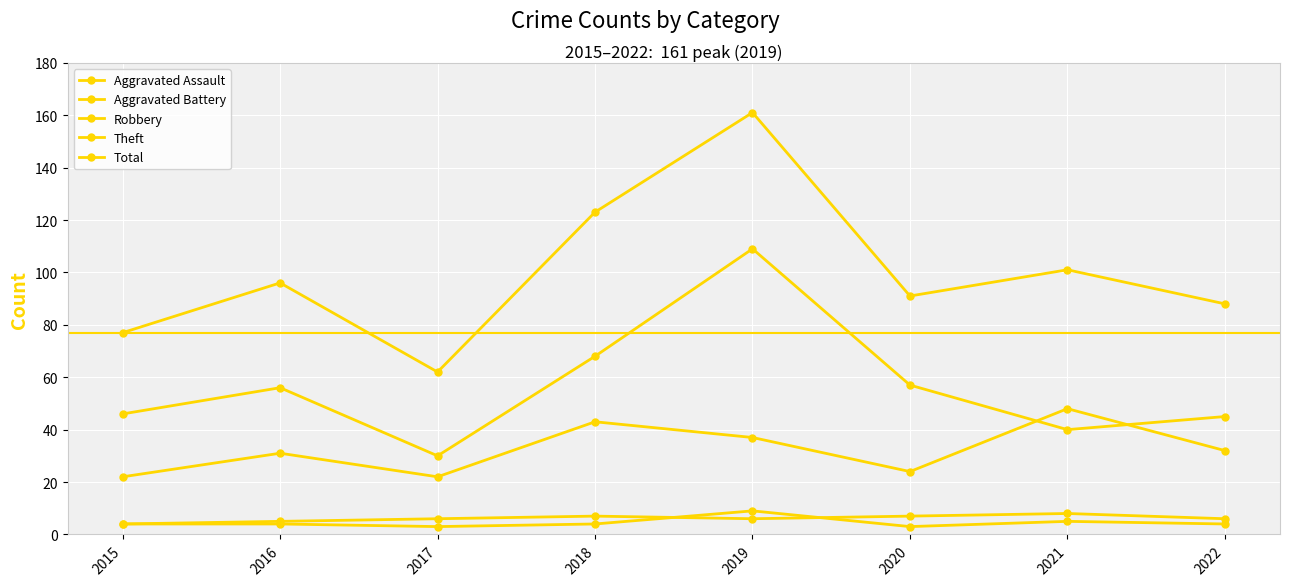

At how many categories does at least one series exceed 115?

2